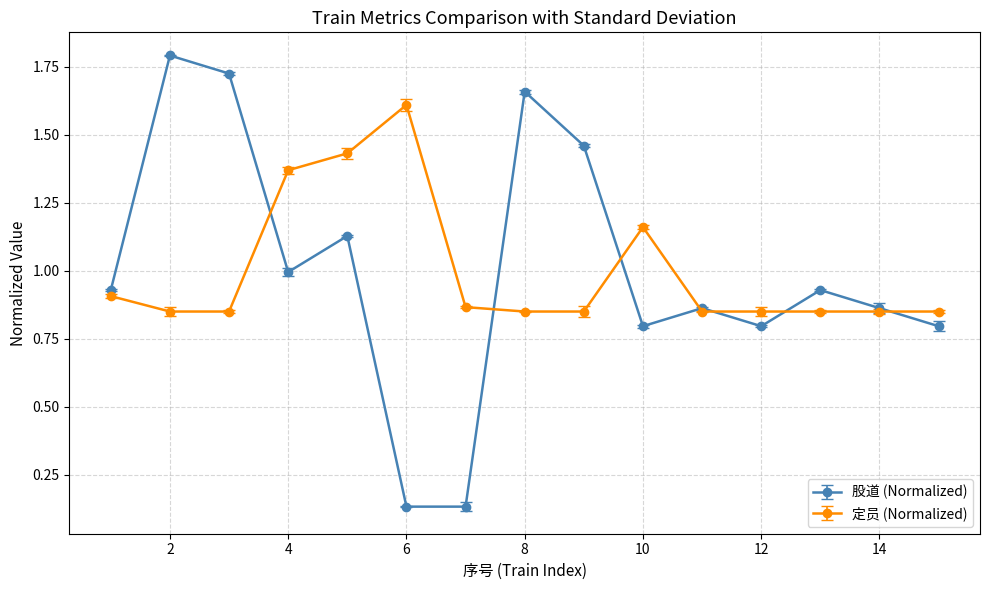

Rank the series by their maximum value, from highest to lowest.

股道 (Normalized), 定员 (Normalized)